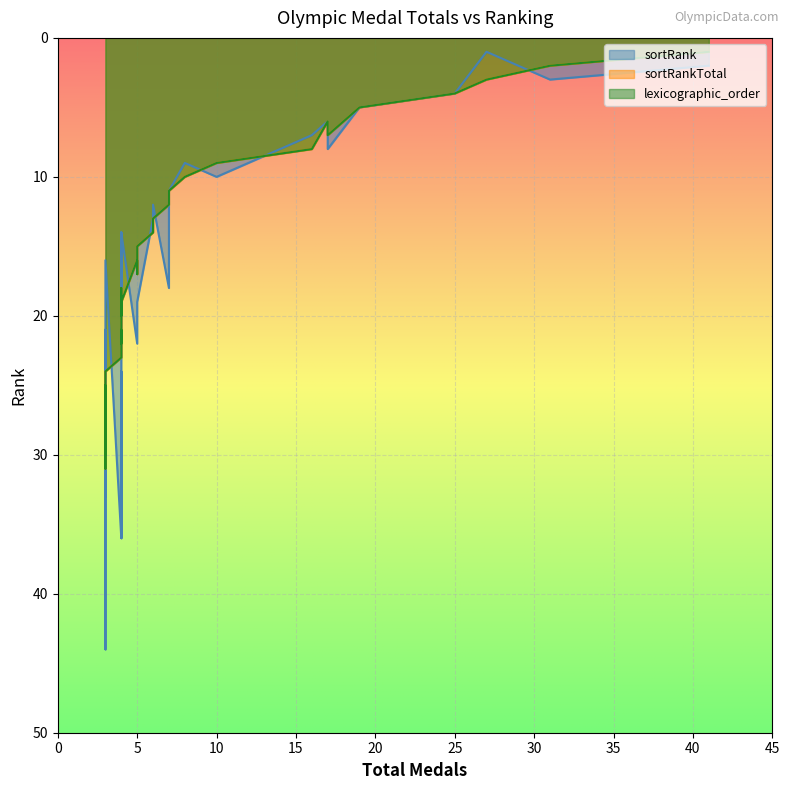

What is the average value of the sortRankTotal series?

16